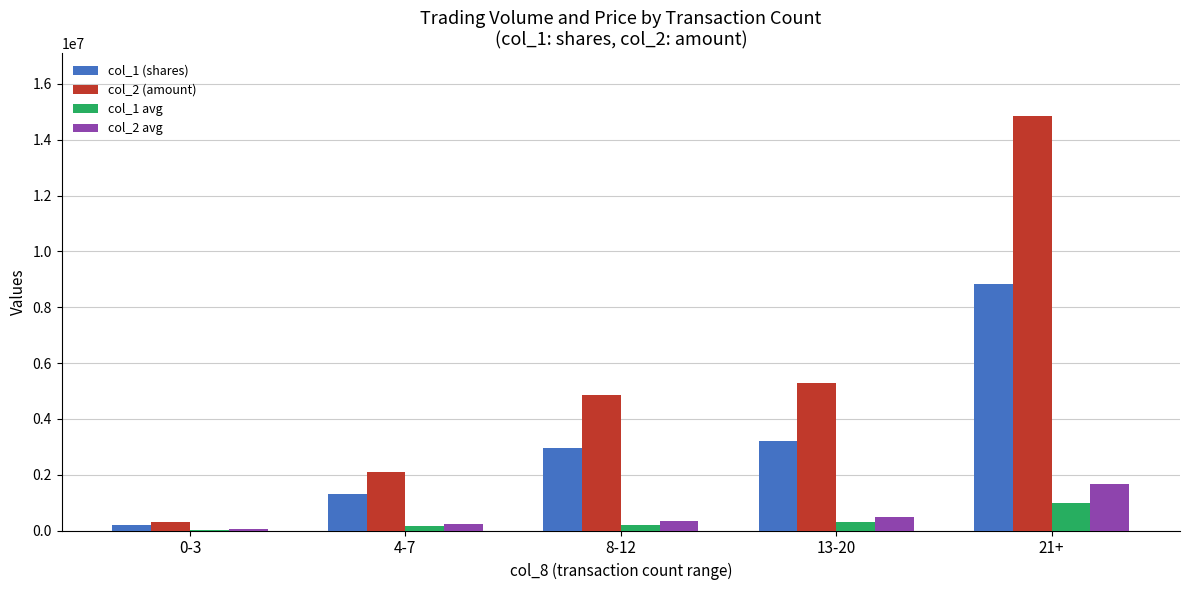

The value of col_2 (amount) at 13-20 is 5295160. True or false?

True